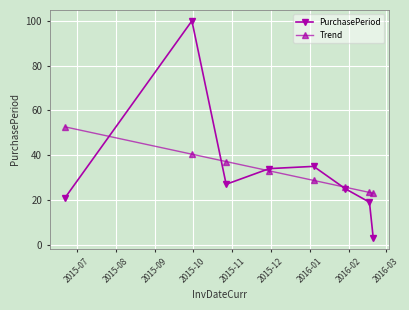

How many series are shown in this chart?

2